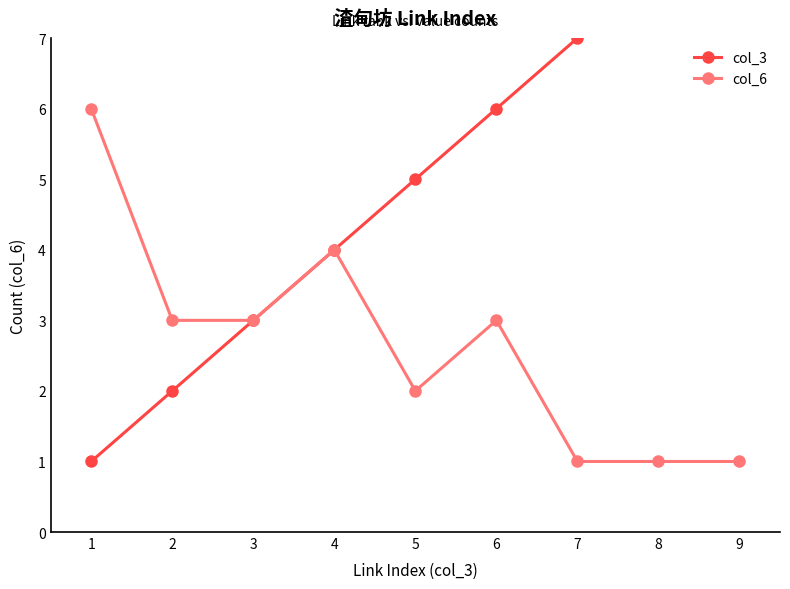

What are all the series names shown in the legend?

col_3, col_6